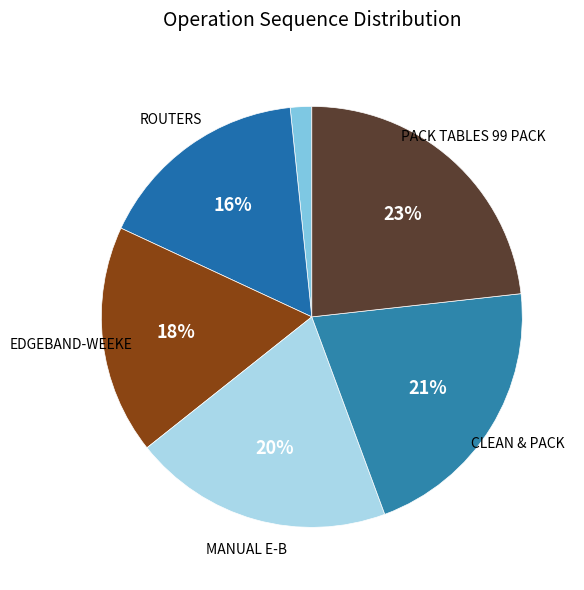

Count the number of slices in the pie.

6